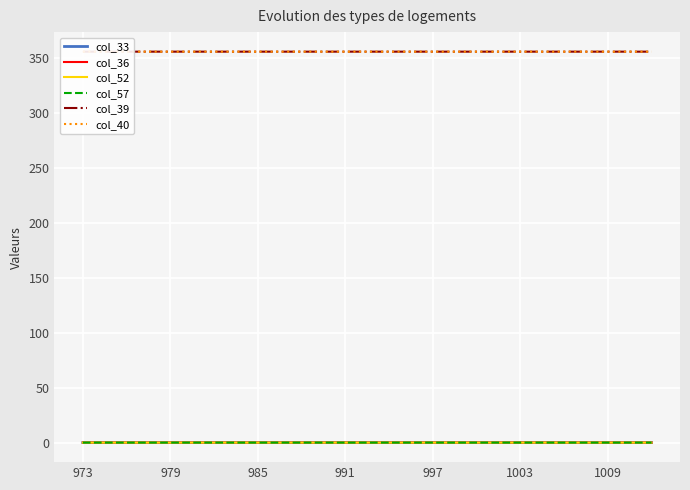

True or false: col_36 has a value of 0.0 at 997.

True